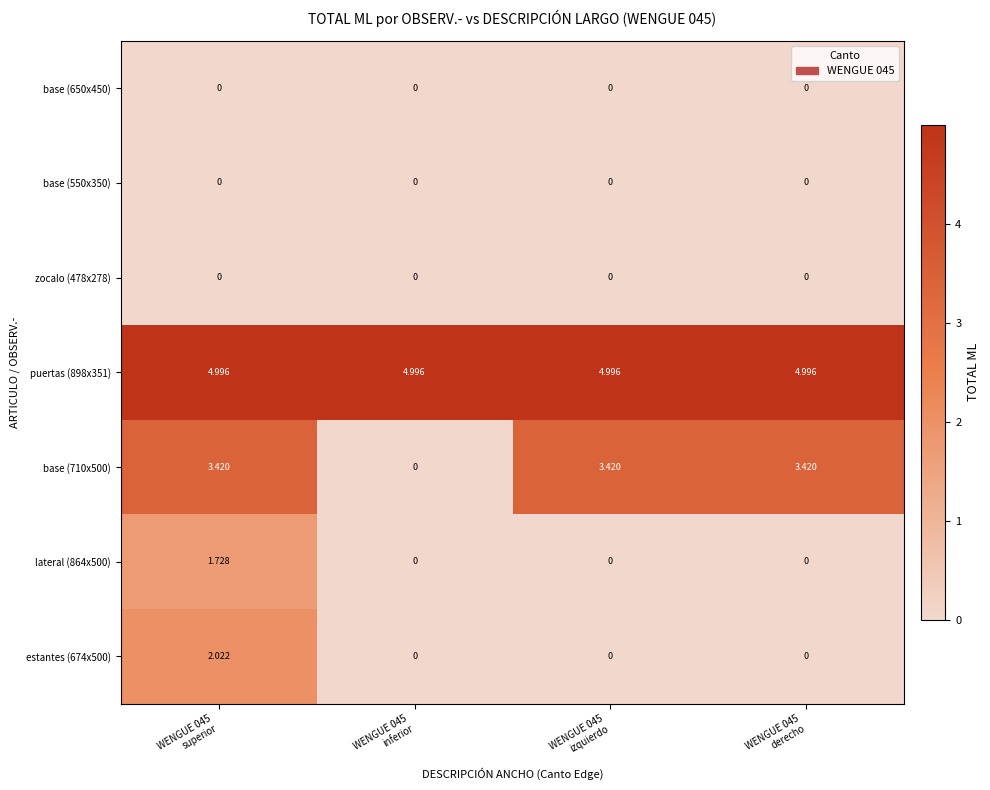

Reading right to left, list all the values displayed in this chart.

base (650x450): WENGUE 045
derecho=0.0	WENGUE 045
izquierdo=0.0	WENGUE 045
inferior=0.0	WENGUE 045
superior=0.0
base (550x350): WENGUE 045
derecho=0.0	WENGUE 045
izquierdo=0.0	WENGUE 045
inferior=0.0	WENGUE 045
superior=0.0
zocalo (478x278): WENGUE 045
derecho=0.0	WENGUE 045
izquierdo=0.0	WENGUE 045
inferior=0.0	WENGUE 045
superior=0.0
puertas (898x351): WENGUE 045
derecho=5.0	WENGUE 045
izquierdo=5.0	WENGUE 045
inferior=5.0	WENGUE 045
superior=5.0
base (710x500): WENGUE 045
derecho=3.4	WENGUE 045
izquierdo=3.4	WENGUE 045
inferior=0.0	WENGUE 045
superior=3.4
lateral (864x500): WENGUE 045
derecho=0.0	WENGUE 045
izquierdo=0.0	WENGUE 045
inferior=0.0	WENGUE 045
superior=1.7
estantes (674x500): WENGUE 045
derecho=0.0	WENGUE 045
izquierdo=0.0	WENGUE 045
inferior=0.0	WENGUE 045
superior=2.0